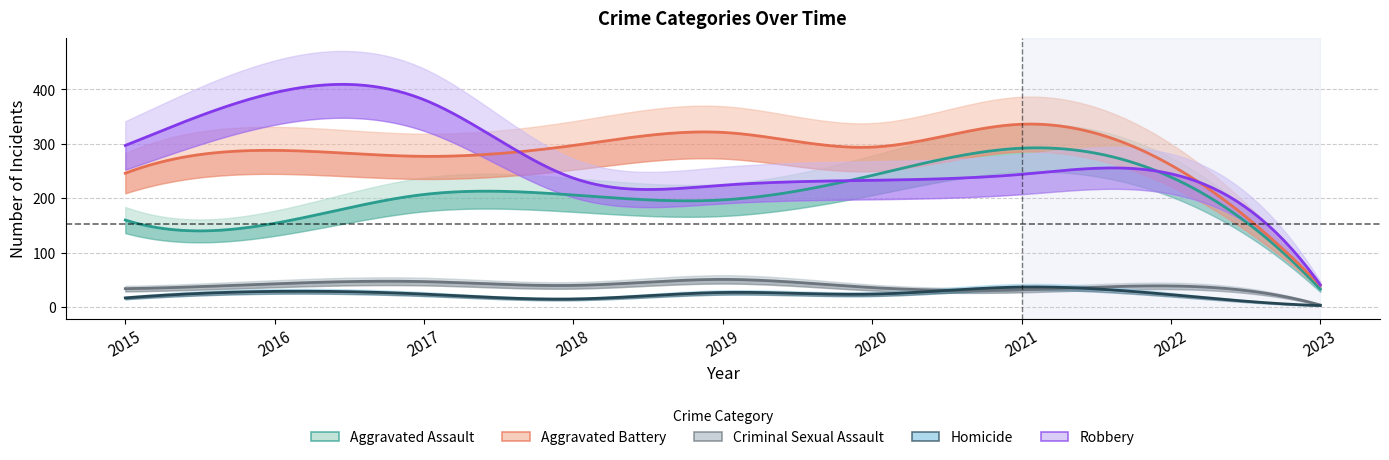

Which series changed the most between 2016 and 2021?

Robbery